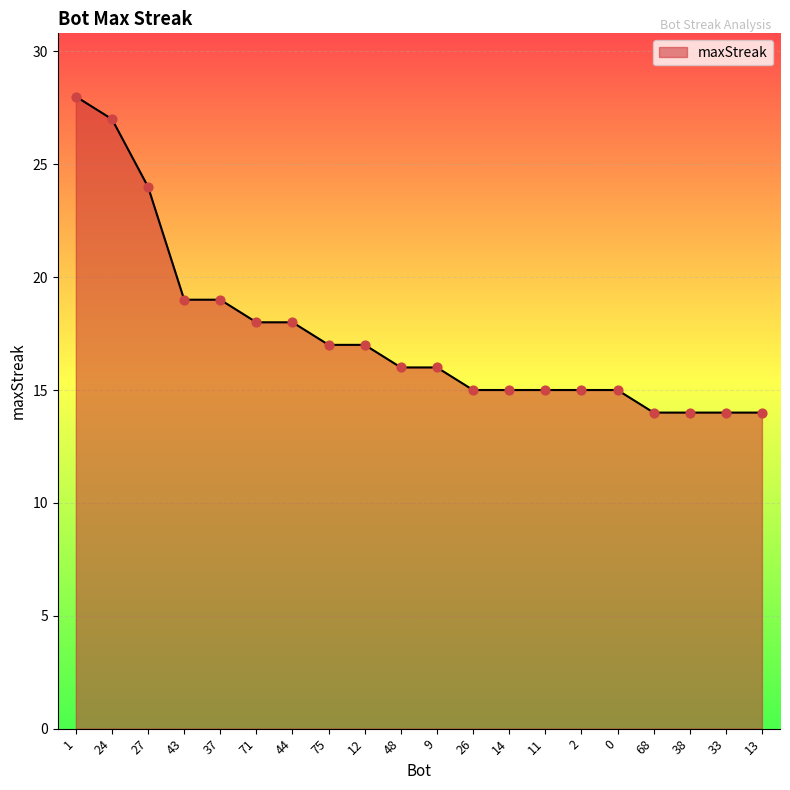

Approximately how many times larger is the value at 12 compared to 38?

1.2